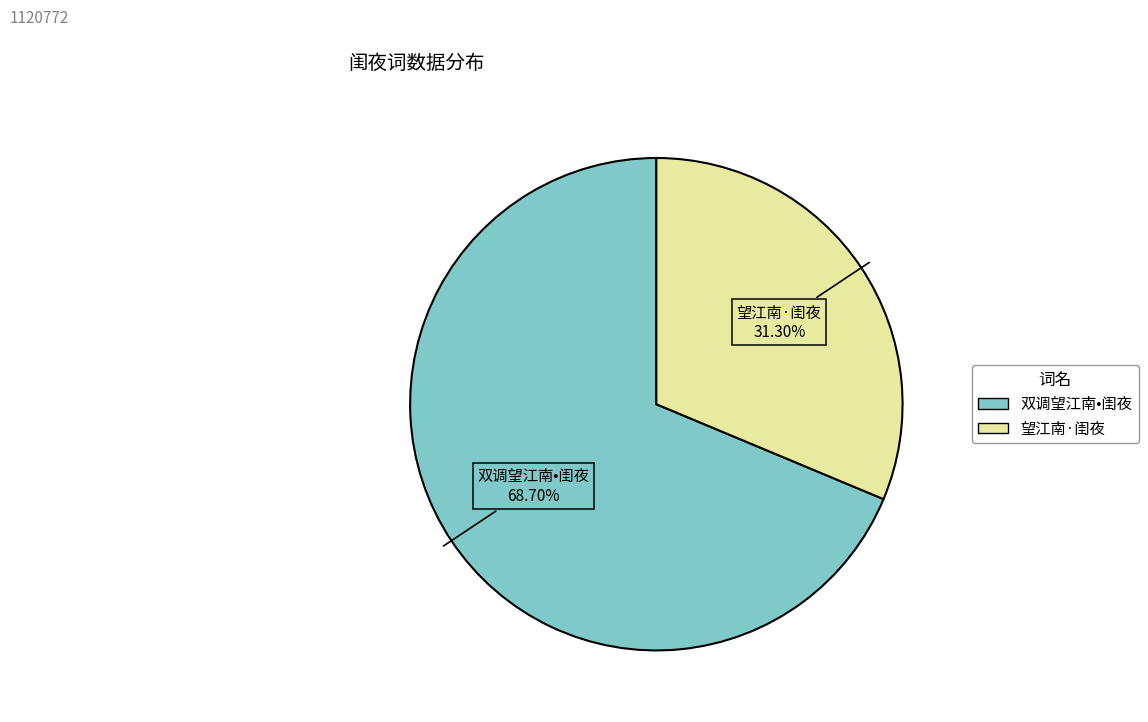

Which category accounts for the majority?

双调望江南•闺夜